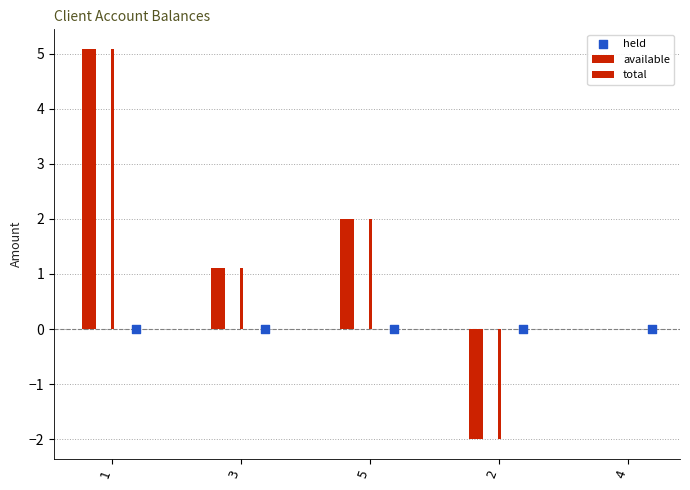

Which series contains the highest Y value?

available